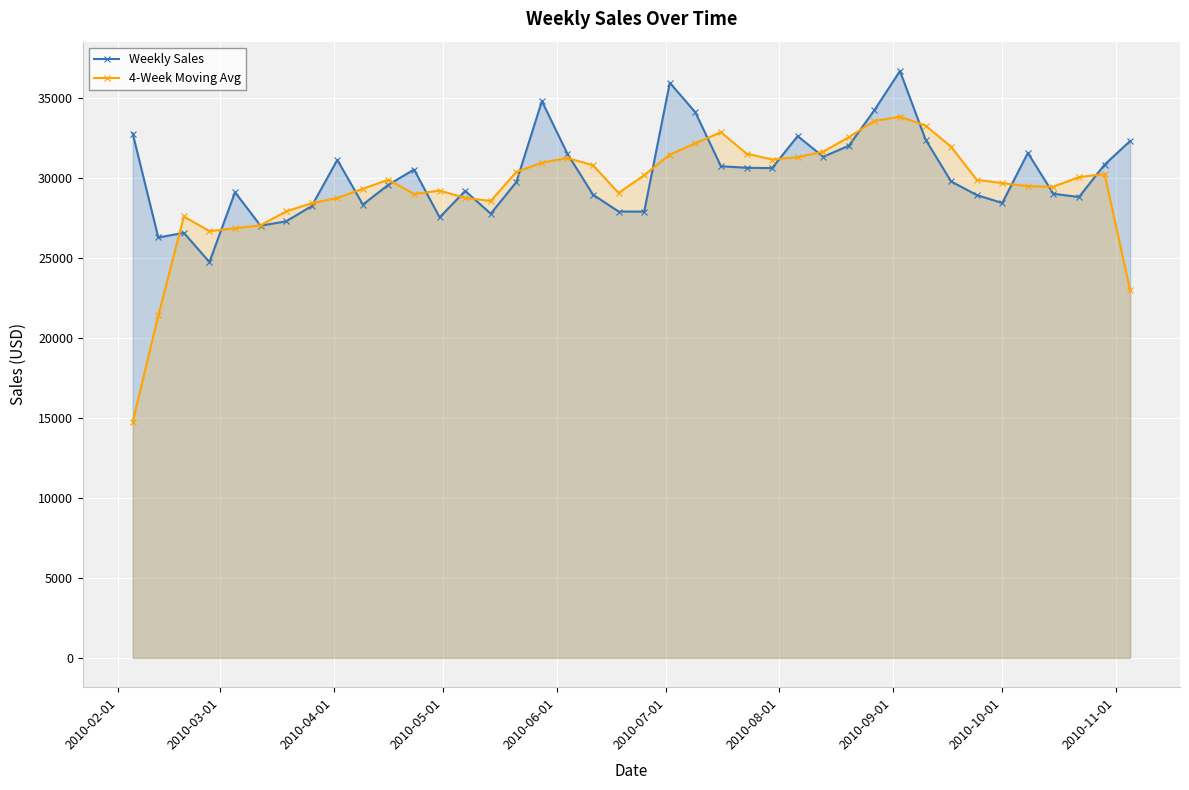

List the series in order of their peak value, highest first.

Weekly Sales, 4-Week Moving Avg